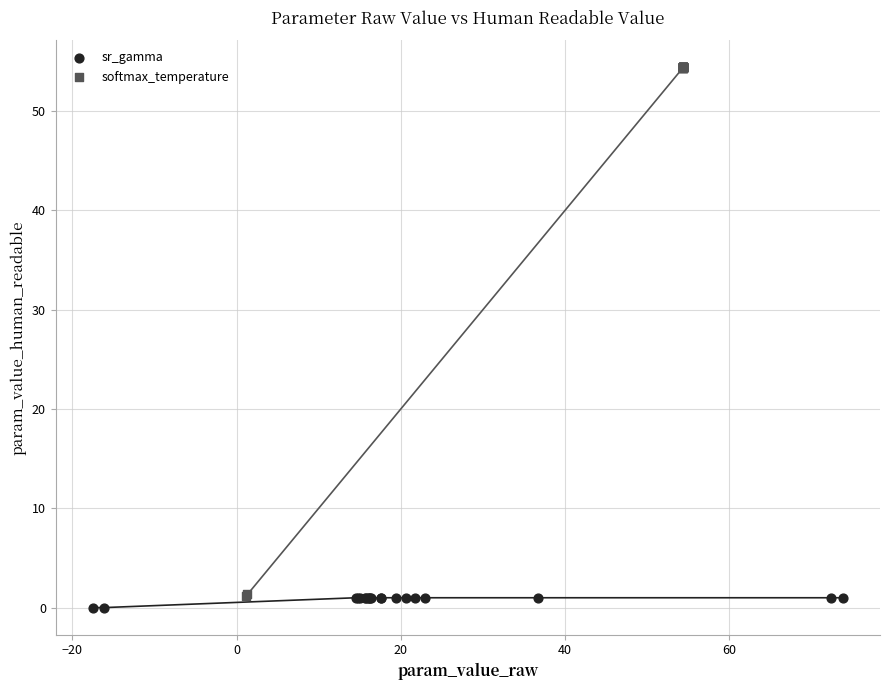

Which series contains the lowest Y value?

sr_gamma